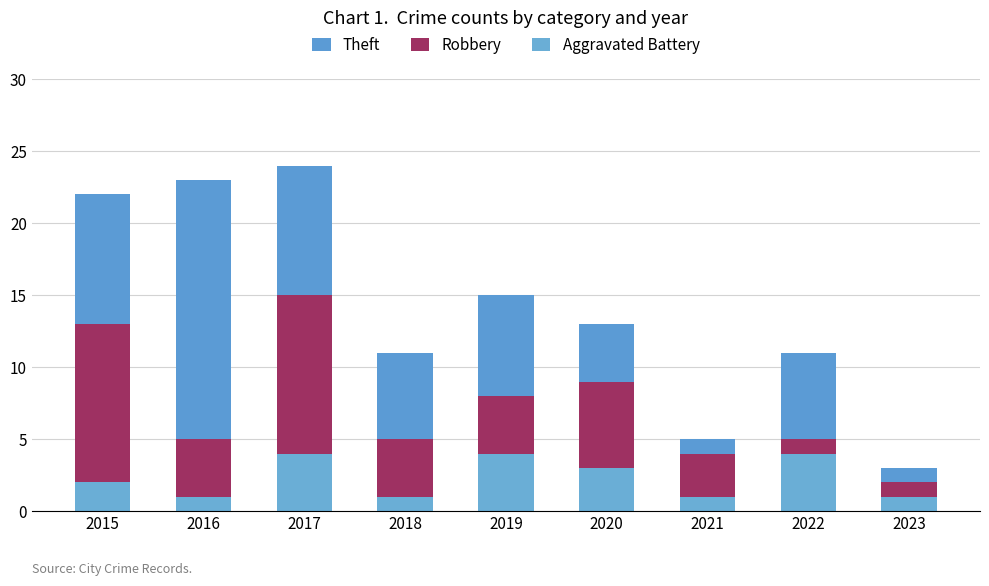

How many bars are there in total?

9